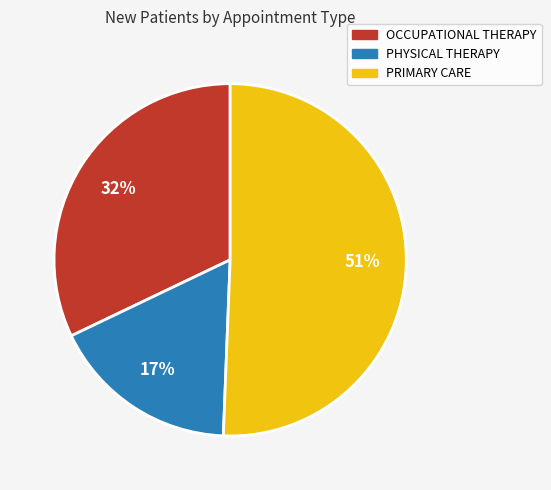

Is there any slice that represents more than half of the pie?

Yes